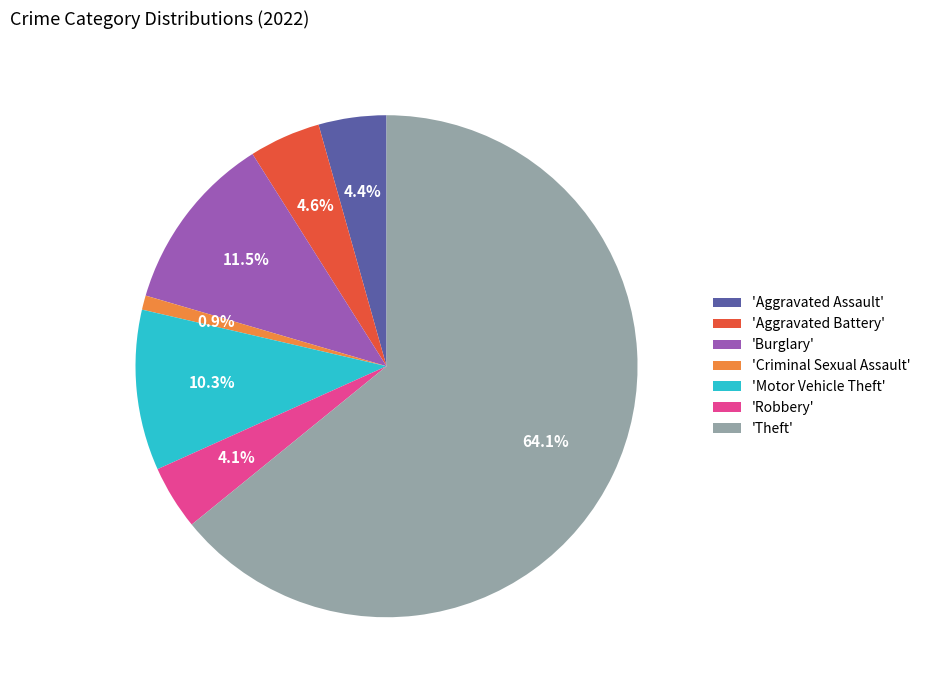

Which slice is the smallest?

'Criminal Sexual Assault'